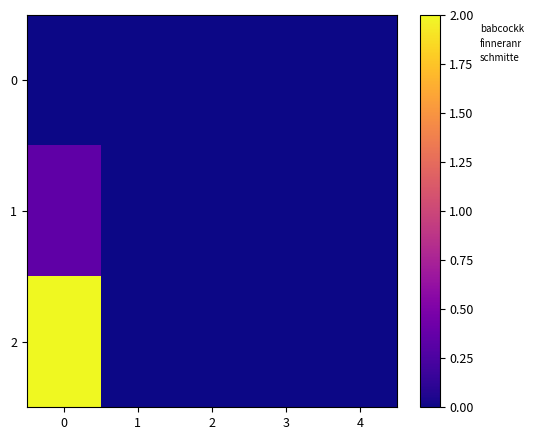

What is the greatest value displayed?

2.0